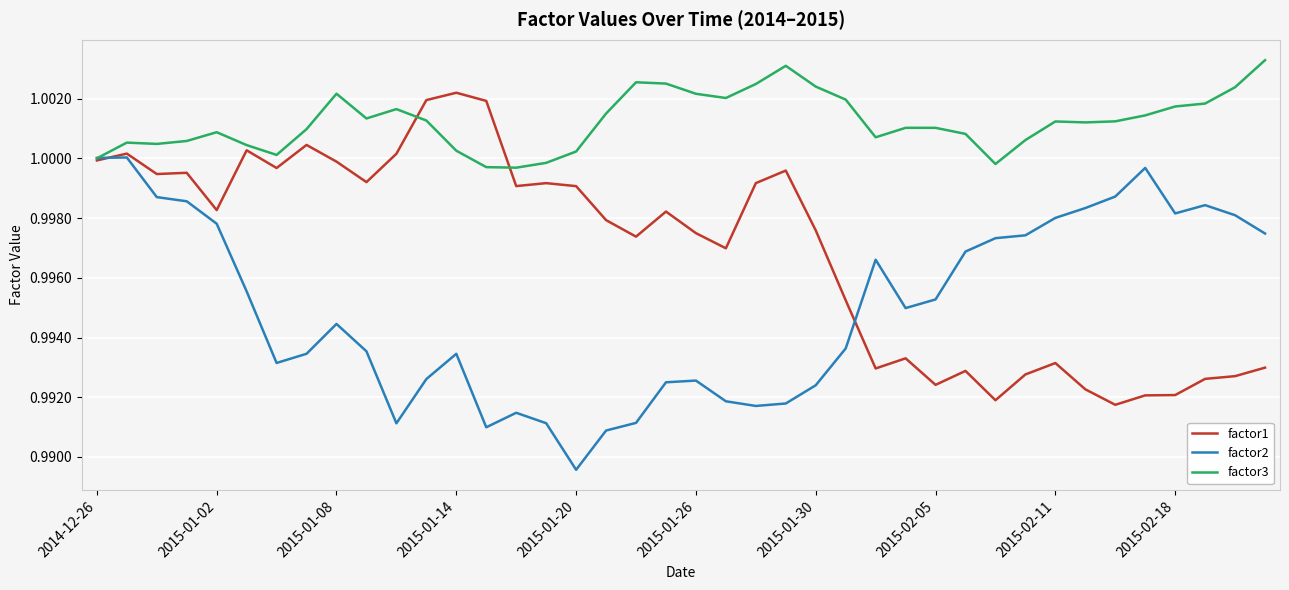

Which series has the largest total across all categories?

factor3